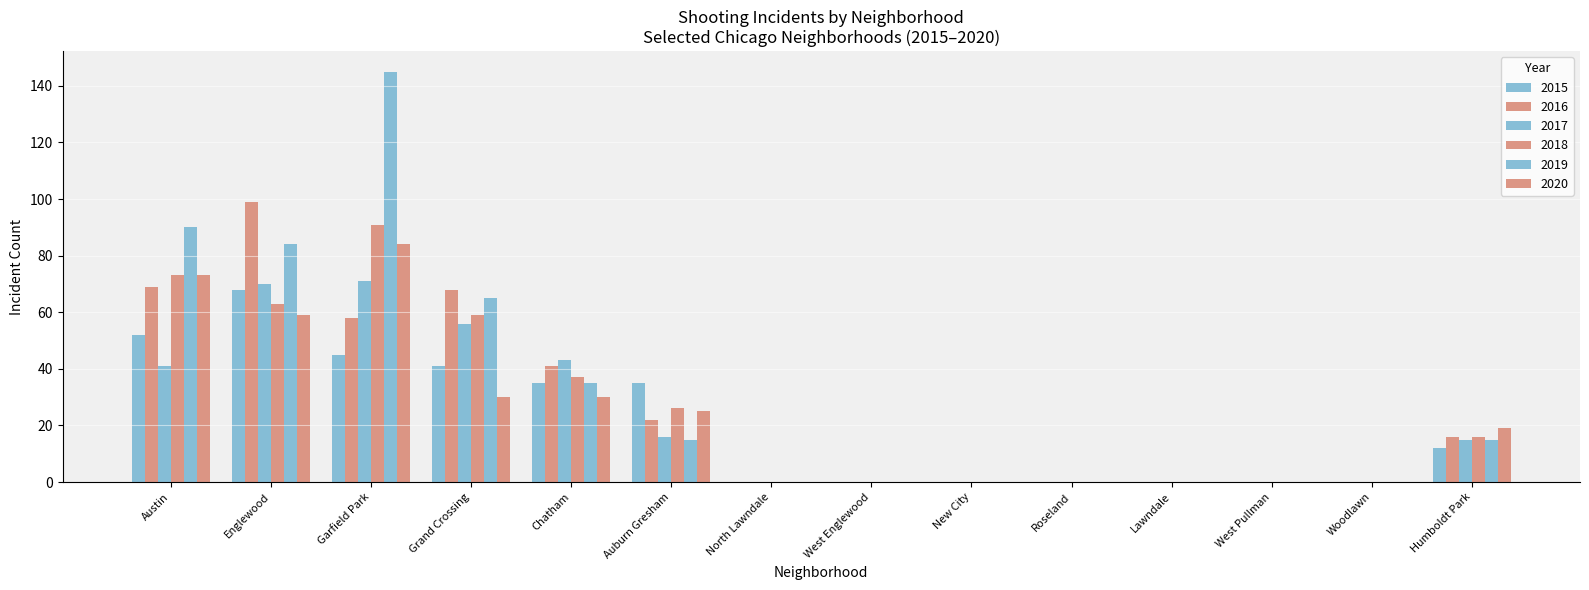

Does the chart contain stacked bars?

No